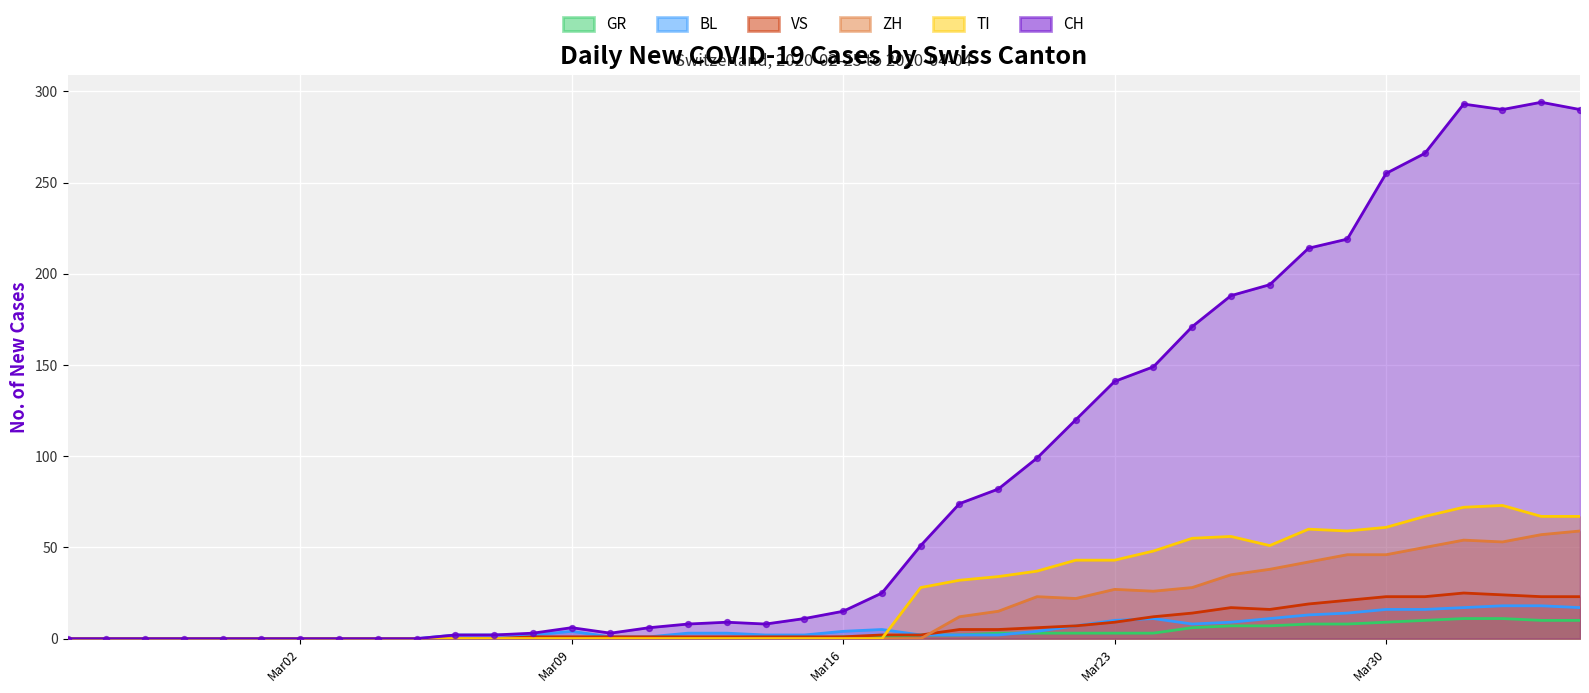

Which series reaches the minimum Y coordinate?

CH